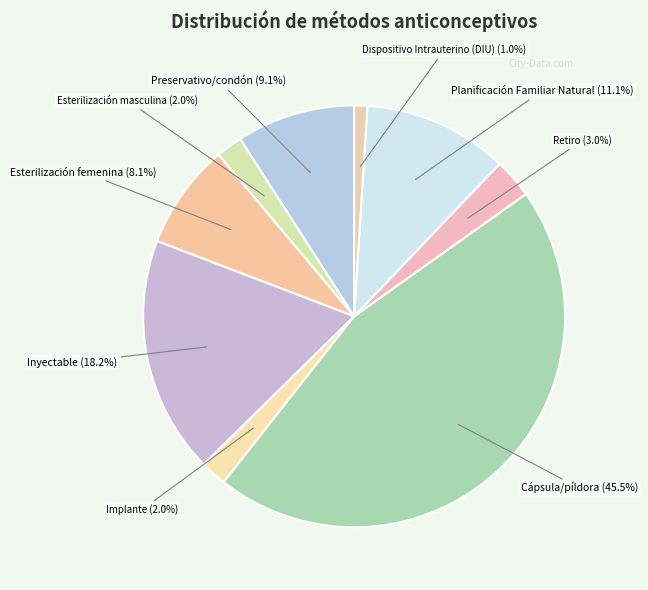

How many slices are in this pie chart?

9